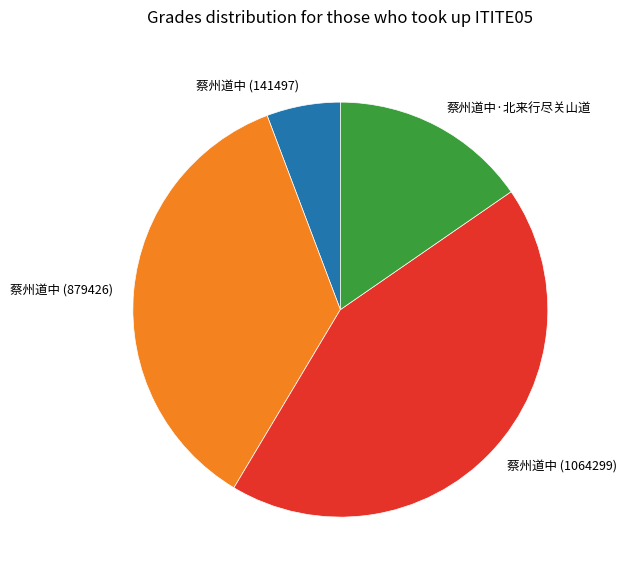

What is the smallest slice in the pie chart?

蔡州道中 (141497)